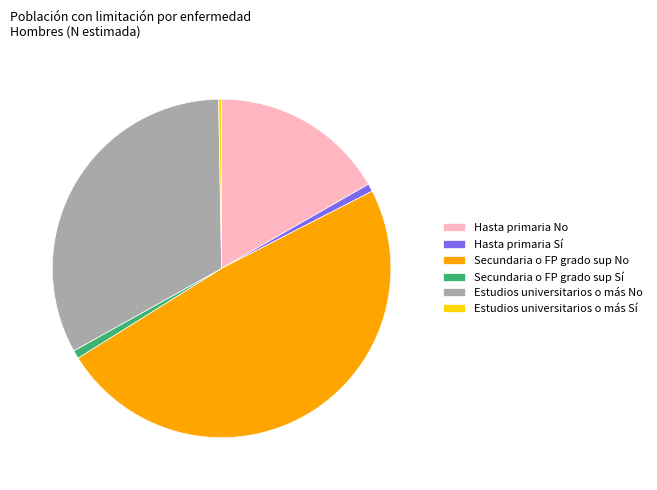

Which slice is the largest?

Secundaria o FP grado sup No